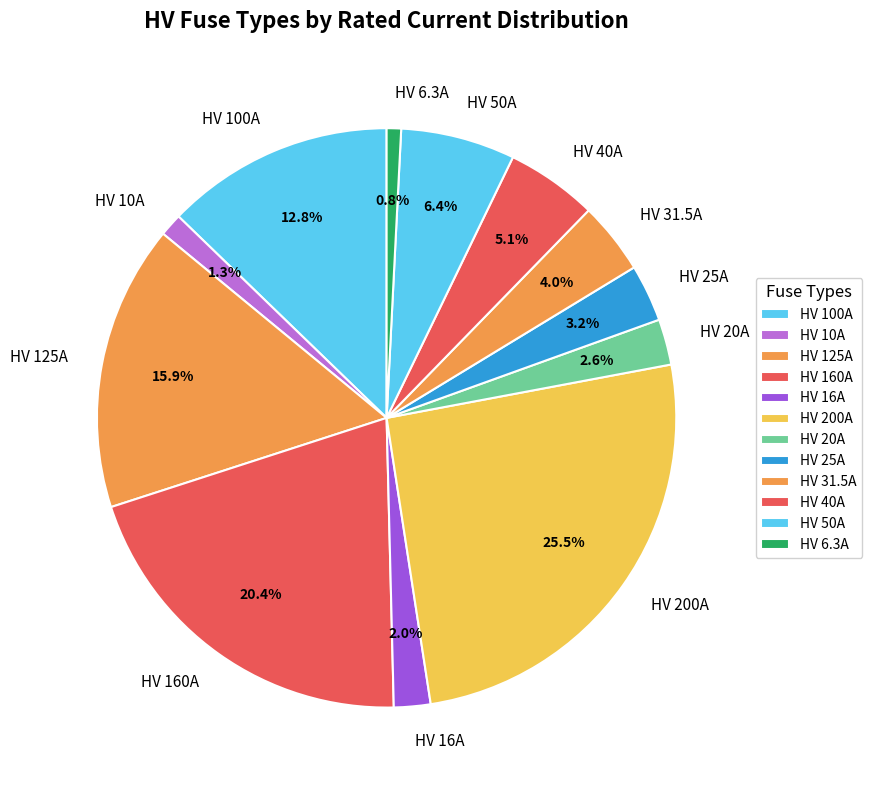

To the nearest percent, what is the difference between the HV 200A and HV 50A slice percentages?

19%